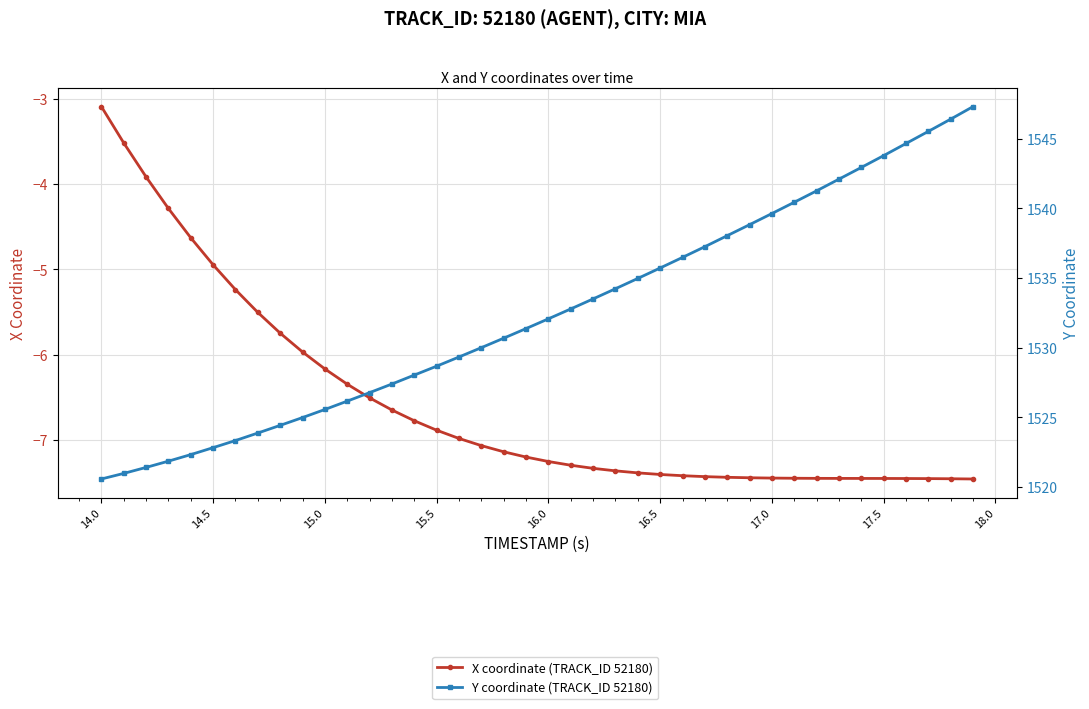

What is the average value of the Y coordinate (TRACK_ID 52180) series?

1532.5